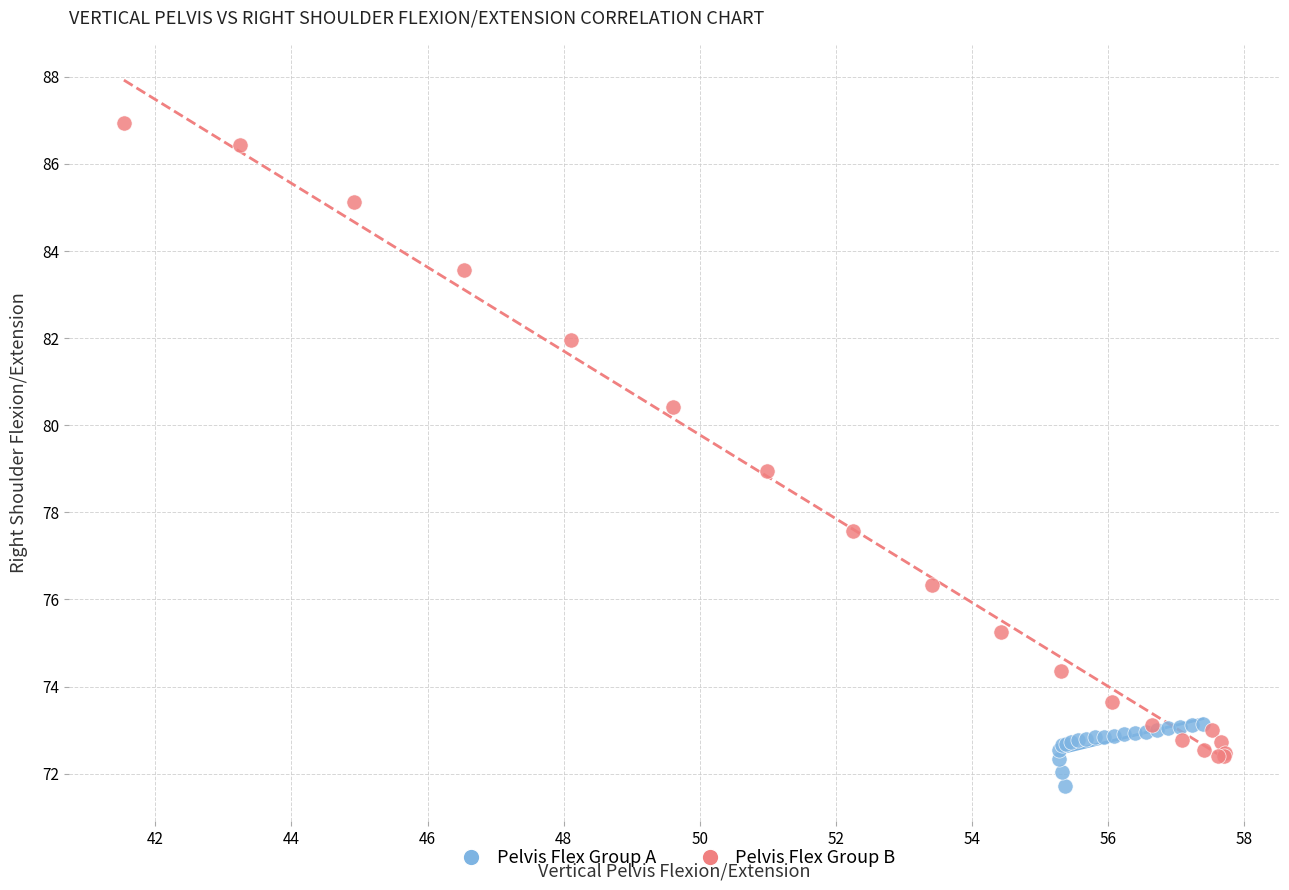

Which series contains the highest Y value?

Pelvis Flex Group B